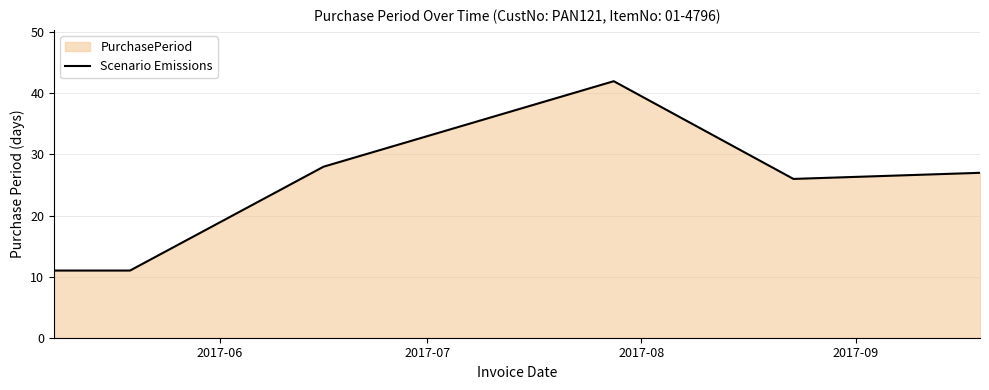

Does the chart display data point markers on the line(s)?

No